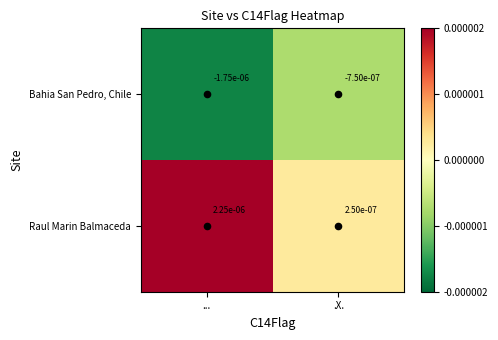

At how many categories does at least one series exceed 0?

2